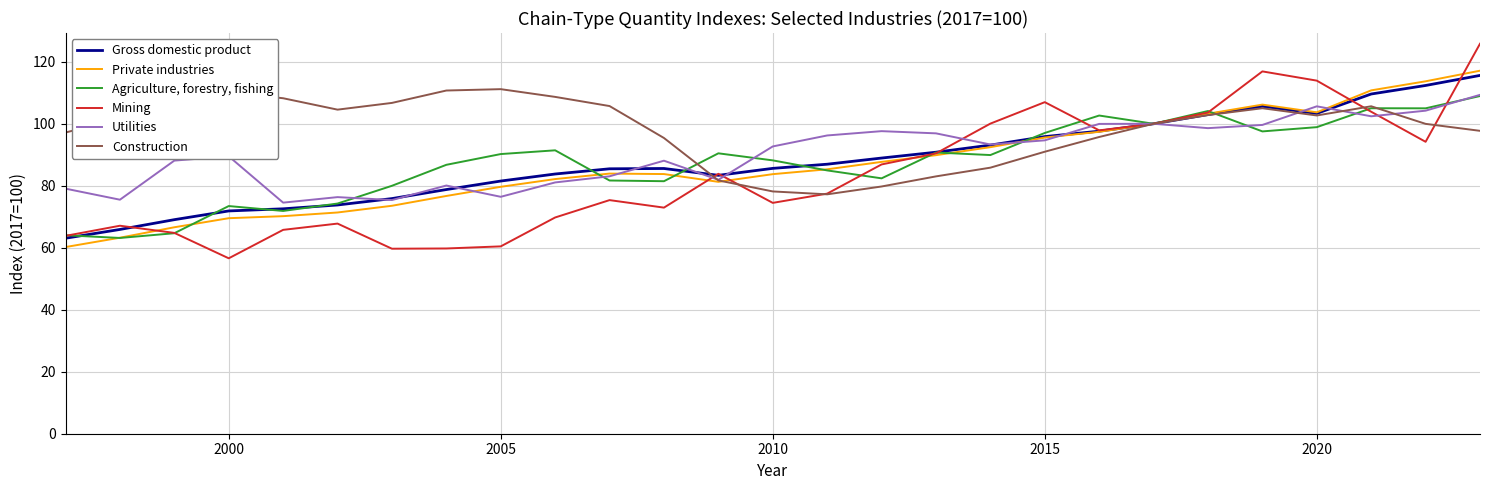

True or false: Mining and Utilities intersect in this chart.

True